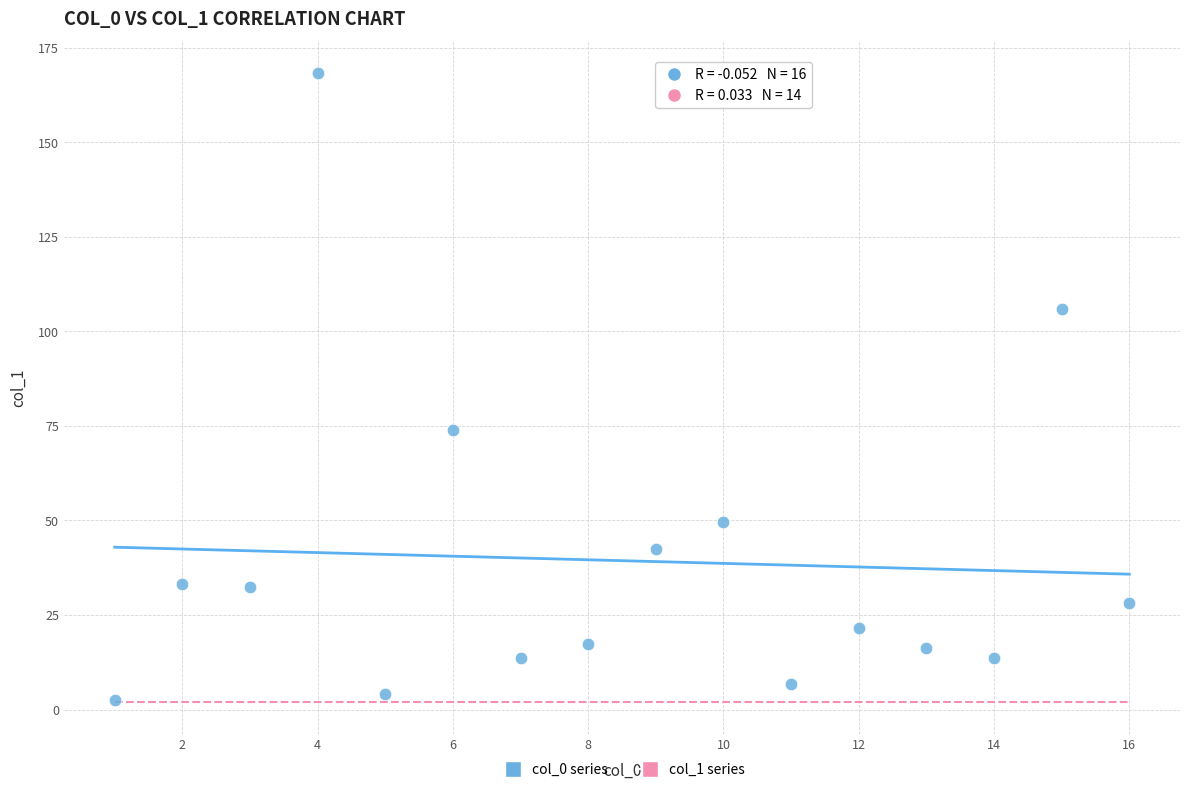

What Y value in the scatter plot is closest to 85?

73.9